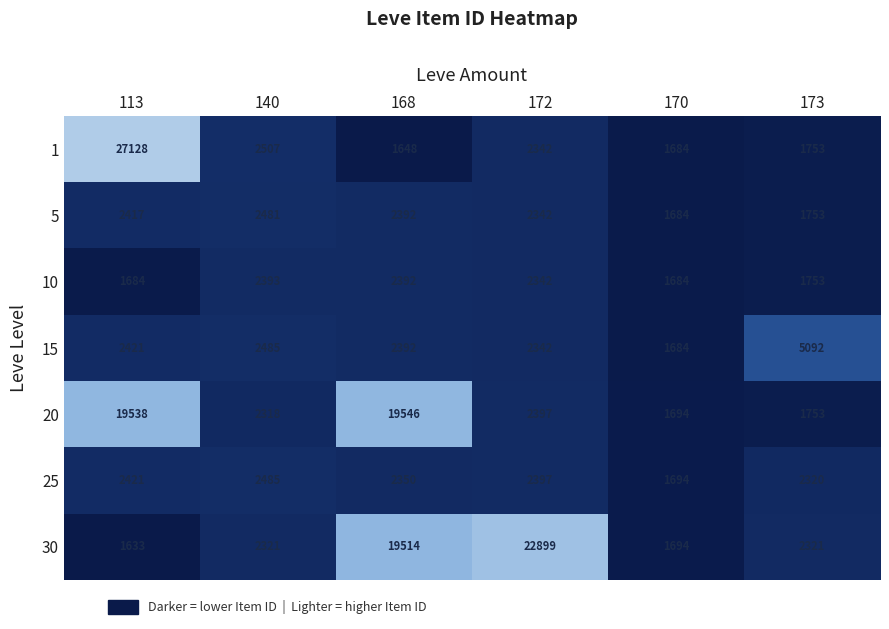

What is the difference between the second highest and minimum values in the 30 series?

17881